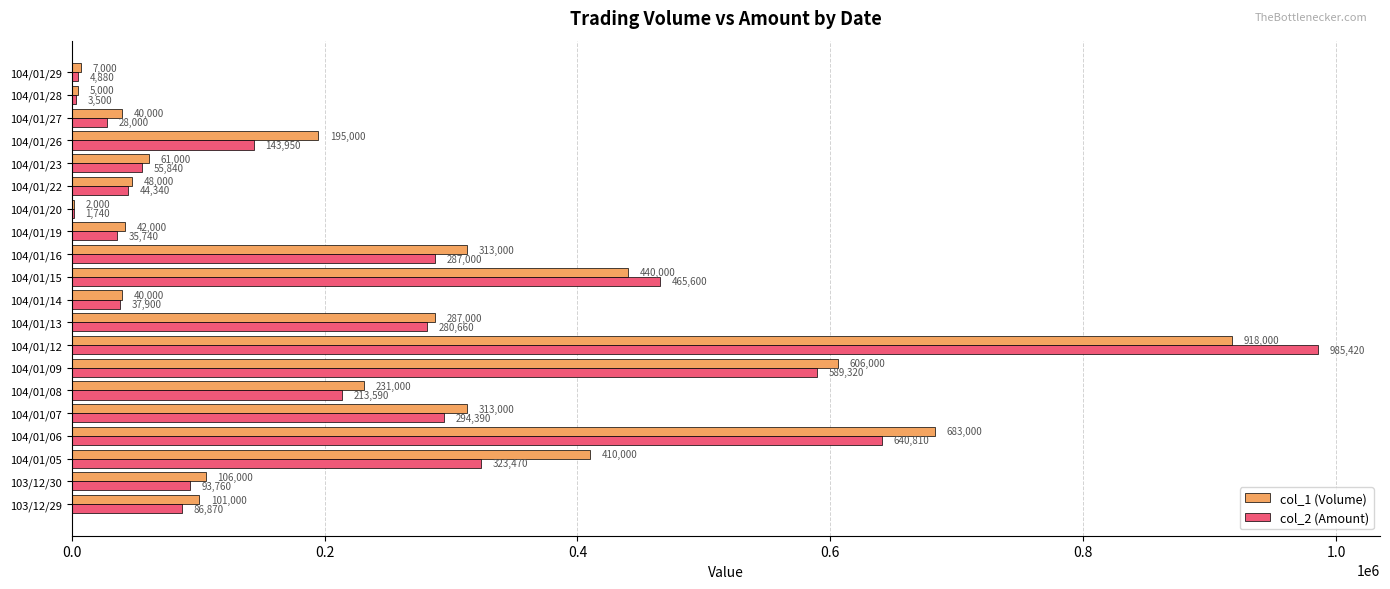

What is the total value across all series at 104/01/15?

905600